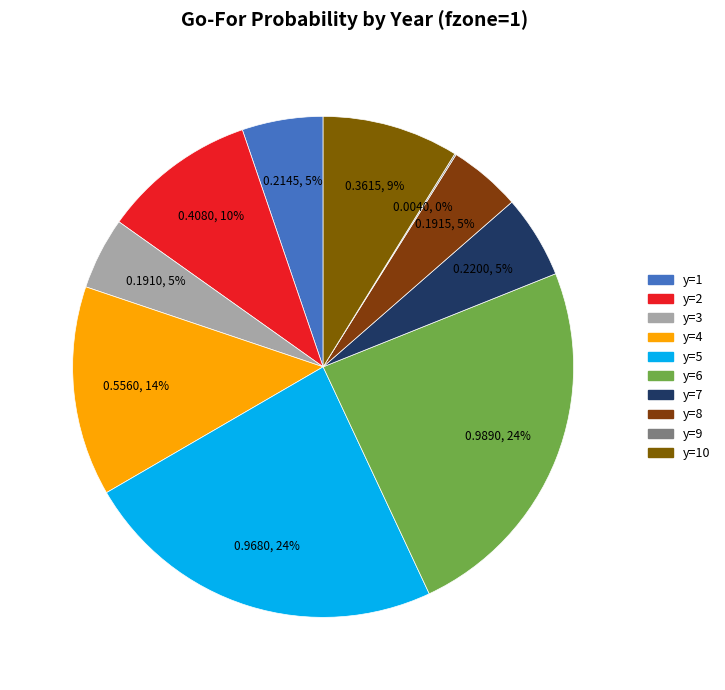

Rank the categories by value from highest to lowest.

y=6, y=5, y=4, y=2, y=10, y=7, y=1, y=8, y=3, y=9